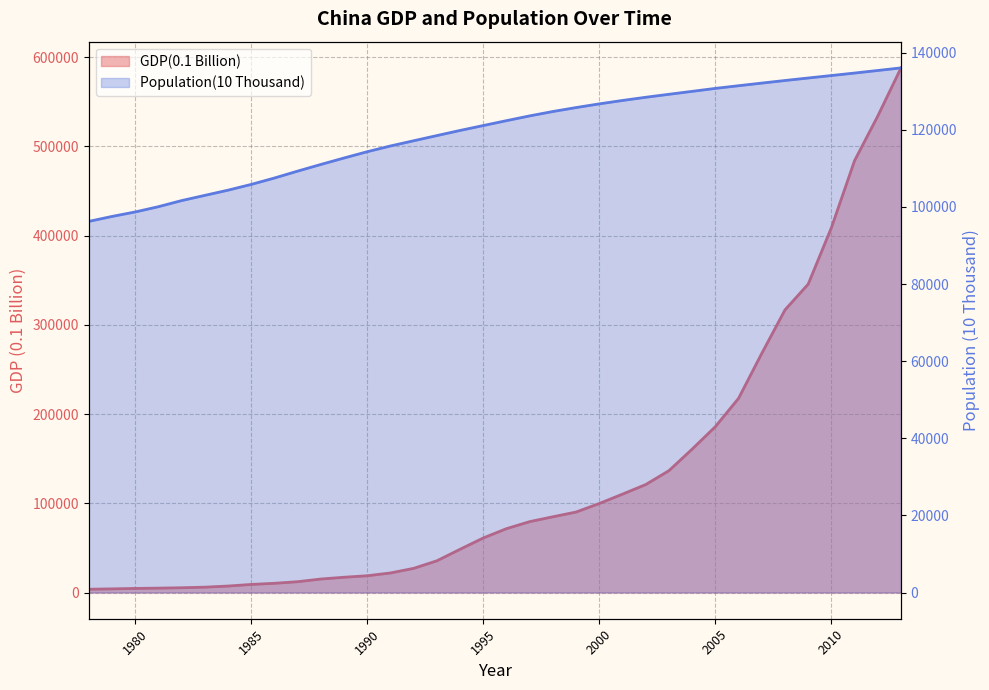

Reading right to left, what are all the values shown in this chart?

GDP(0.1 Billion): 2013=588018.8	2012=534123.0	2011=484123.5	2010=408903.0	2009=345629.2	2008=316751.7	2007=268019.4	2006=217656.6	2005=185895.8	2004=160714.4	2003=136564.6	2002=121002.0	2001=110270.4	2000=99776.3	1999=90187.7	1998=84883.7	1997=79429.5	1996=71572.3	1995=61129.8	1994=48459.6	1993=35524.3	1992=27068.3	1991=21895.5	1990=18774.3	1989=17090.3	1988=15101.1	1987=12102.2	1986=10308.8	1985=9039.9	1984=7226.3	1983=5975.6	1982=5333.0	1981=4898.1	1980=4551.6	1979=4067.7	1978=3650.2
Population(10 Thousand): 2013=136072.0	2012=135404.0	2011=134735.0	2010=134091.0	2009=133450.0	2008=132802.0	2007=132129.0	2006=131448.0	2005=130756.0	2004=129988.0	2003=129227.0	2002=128453.0	2001=127627.0	2000=126743.0	1999=125786.0	1998=124761.0	1997=123626.0	1996=122389.0	1995=121121.0	1994=119850.0	1993=118517.0	1992=117171.0	1991=115823.0	1990=114333.0	1989=112704.0	1988=111026.0	1987=109300.0	1986=107507.0	1985=105851.0	1984=104357.0	1983=103008.0	1982=101654.0	1981=100072.0	1980=98705.0	1979=97542.0	1978=96259.0